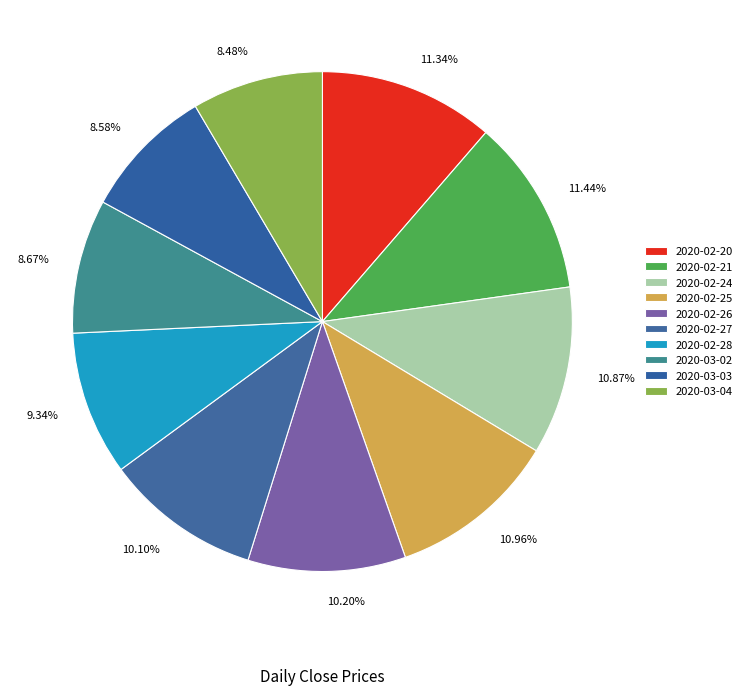

Is 2020-02-25 the majority of the pie?

No